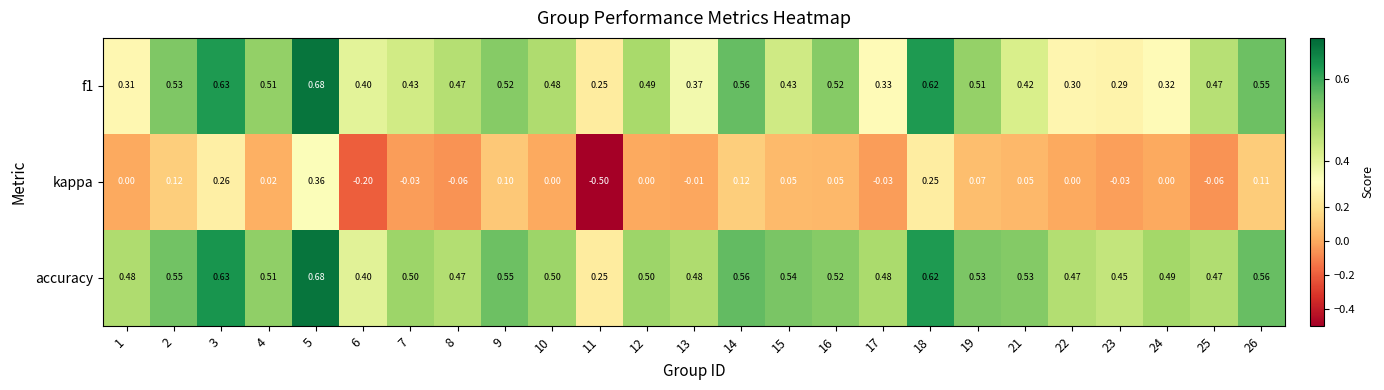

Which series has the largest total across all categories?

accuracy